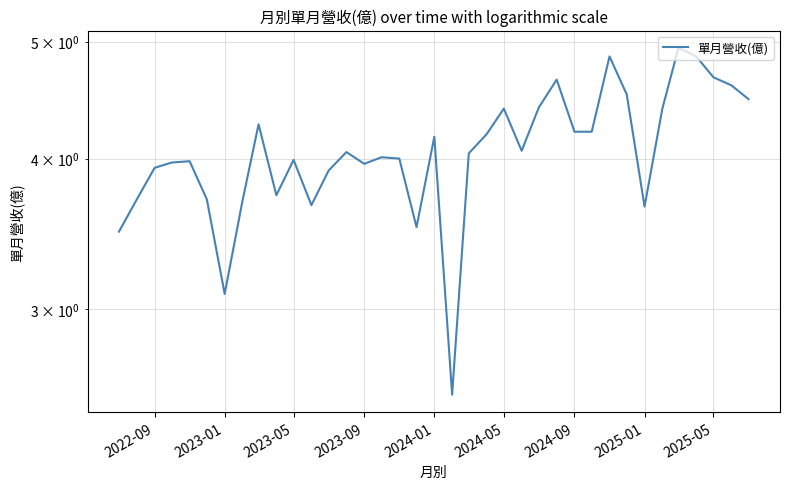

What is the difference between the maximum and minimum values?

2.4